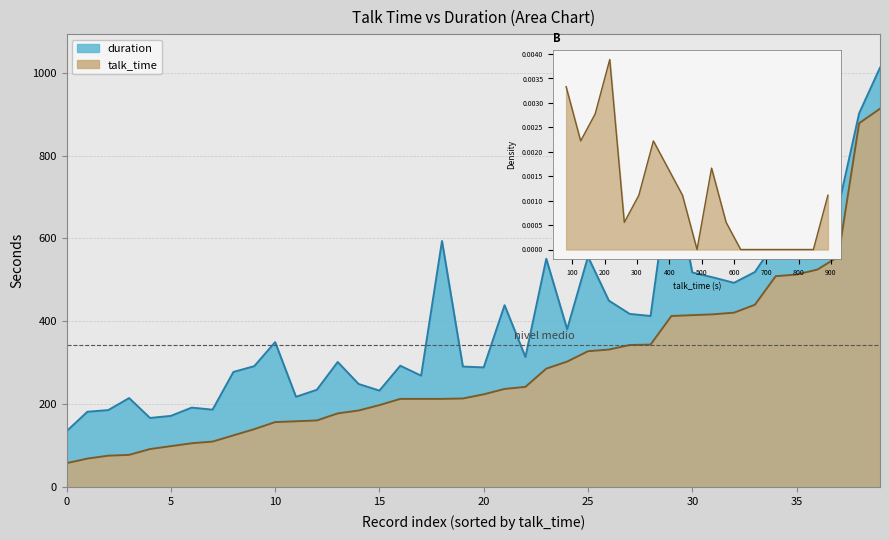

What are all the series names shown in the legend?

talk_time, duration